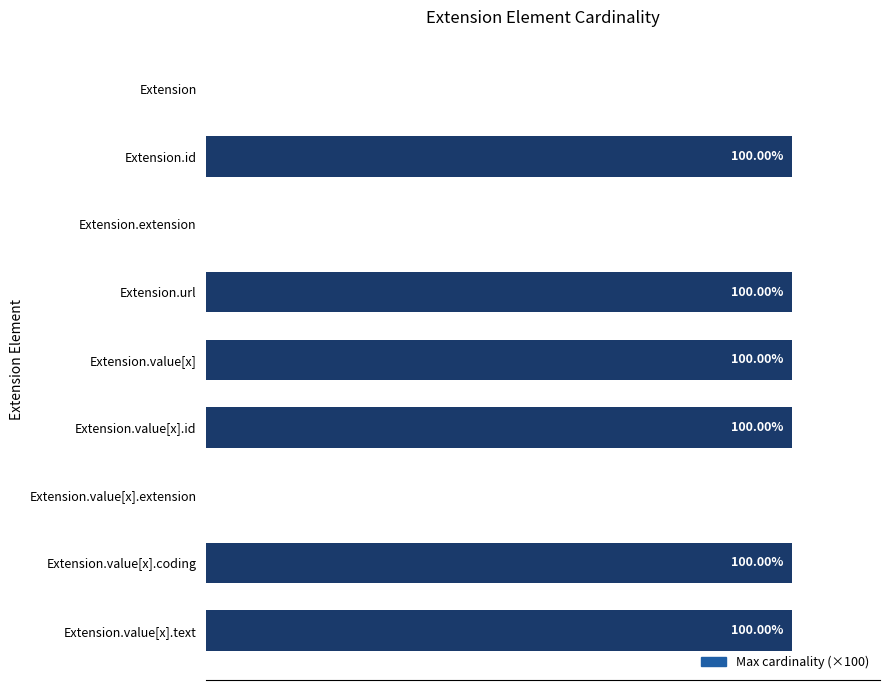

Which has a higher value, Extension.extension or Extension.value[x].coding?

Extension.value[x].coding